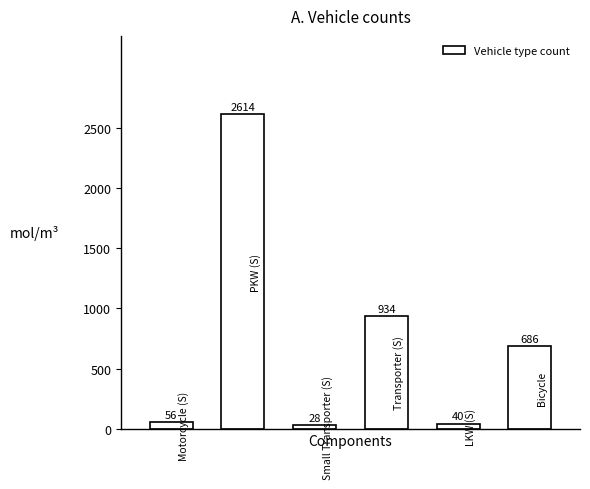

What is the smallest value displayed?

28